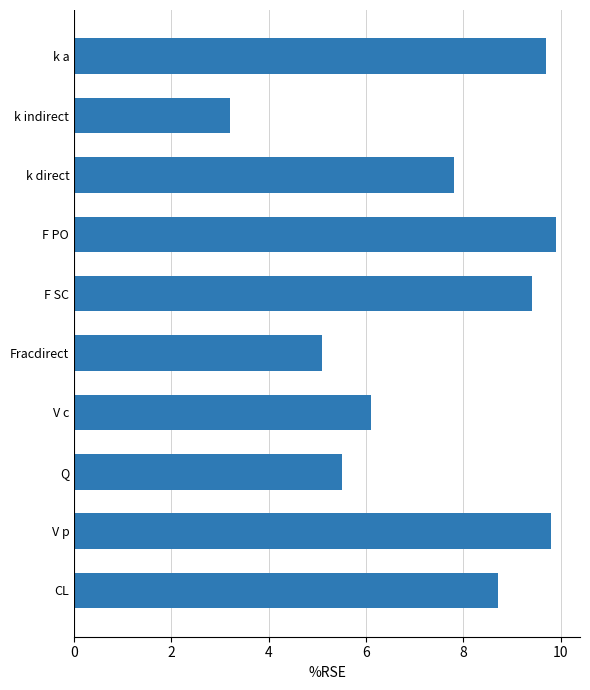

Count the number of categories in the chart.

10